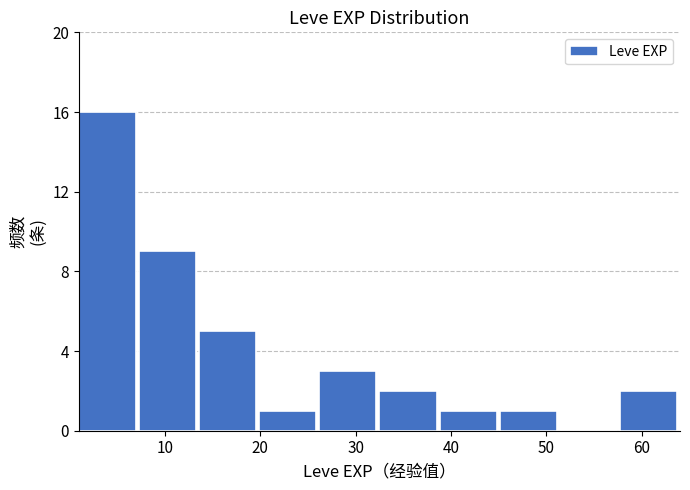

Over which range of the x-axis is the bar tallest?

1.0 to 7.3